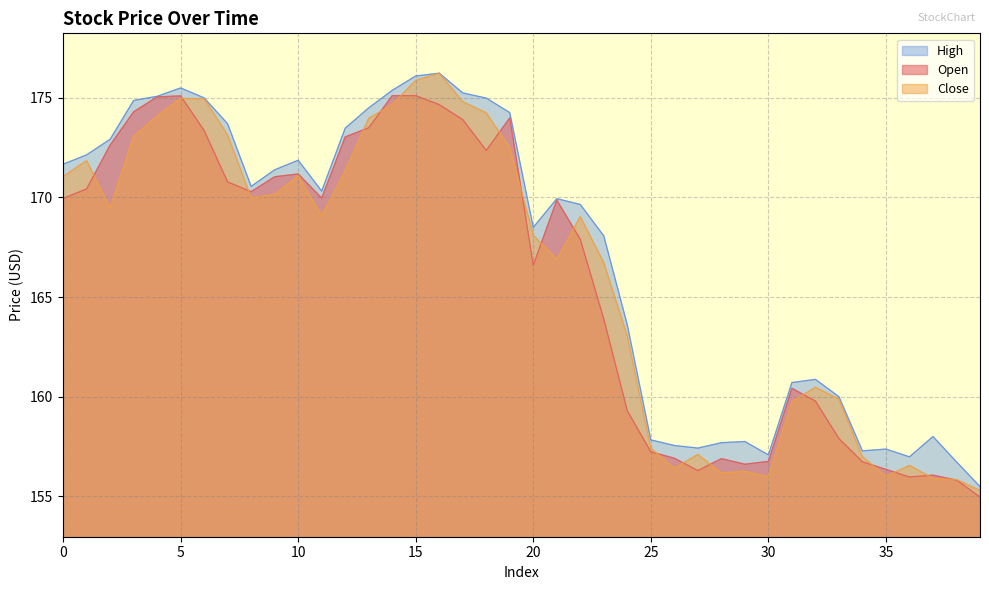

Where is Open nearest to the value 165?

23